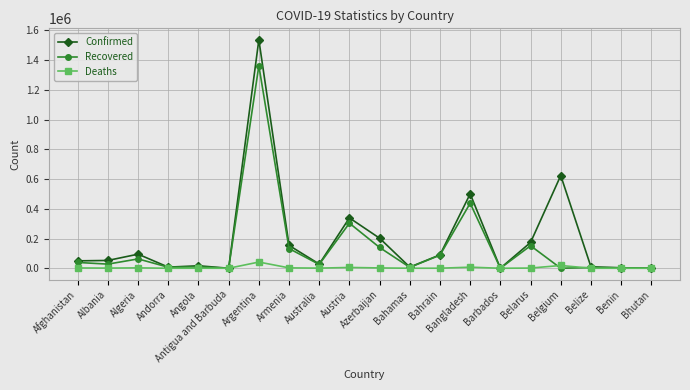

What is the sum of the Deaths values at Bhutan and Antigua and Barbuda?

5